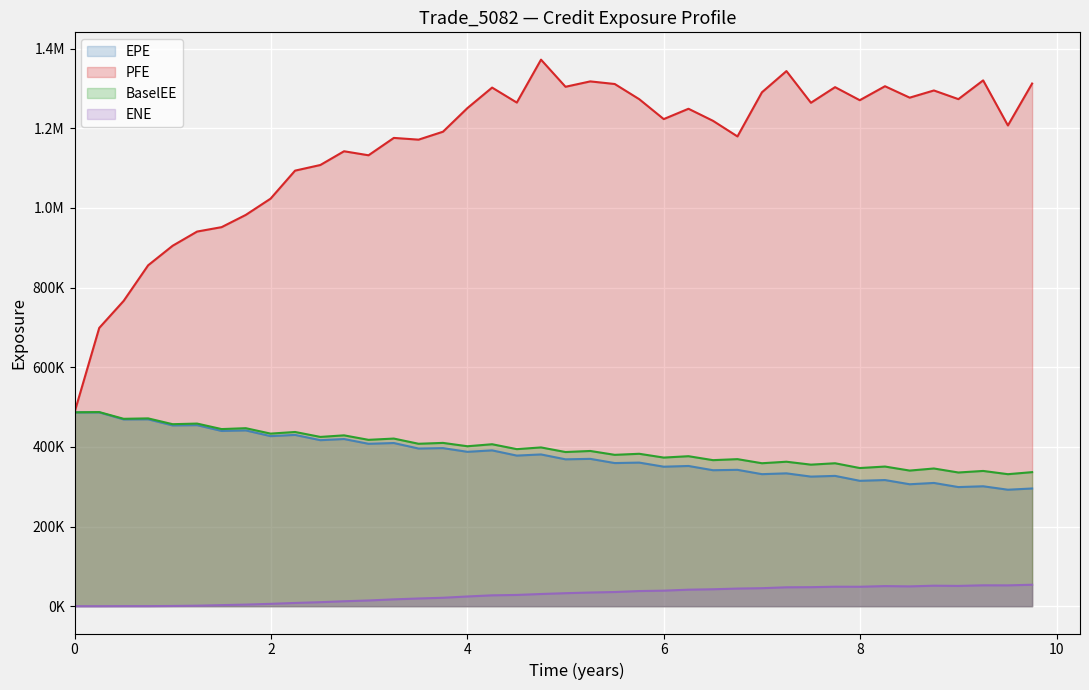

What position from the left is 2017-12-29?

7